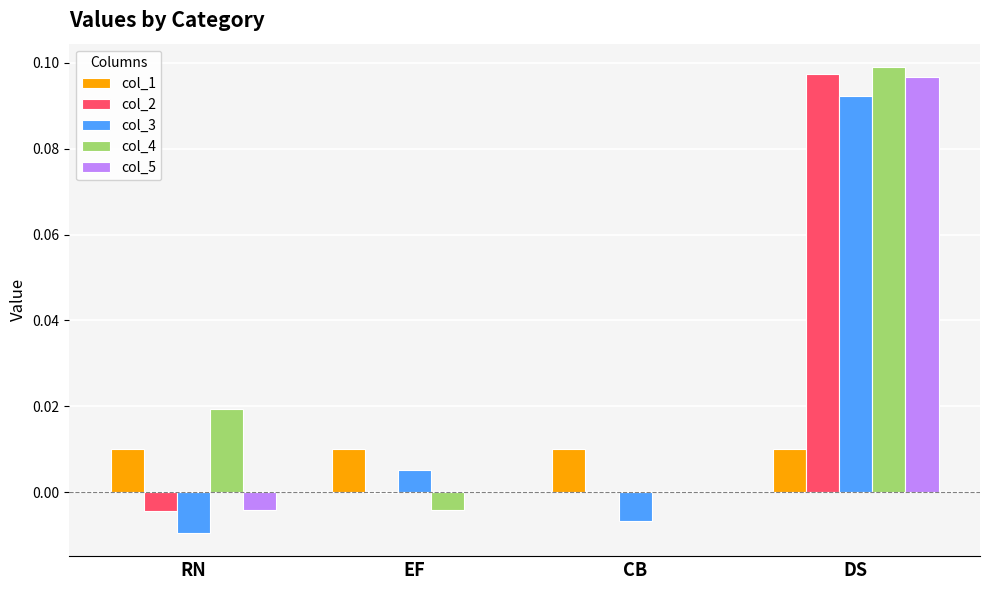

Is the value of col_1 at RN greater than the value of col_3 at RN?

Yes